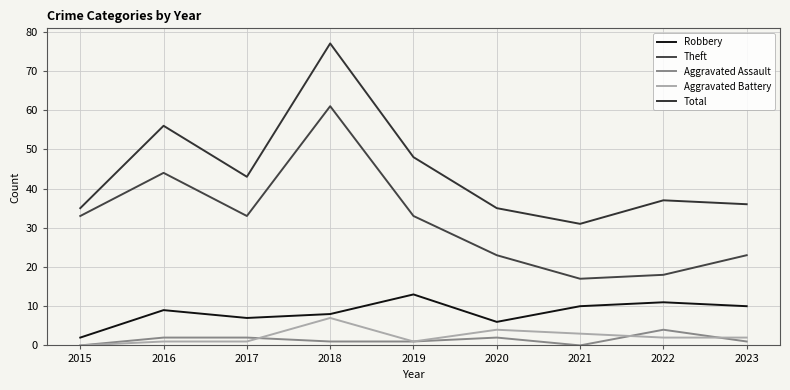

Read the Theft value at 2015.

33